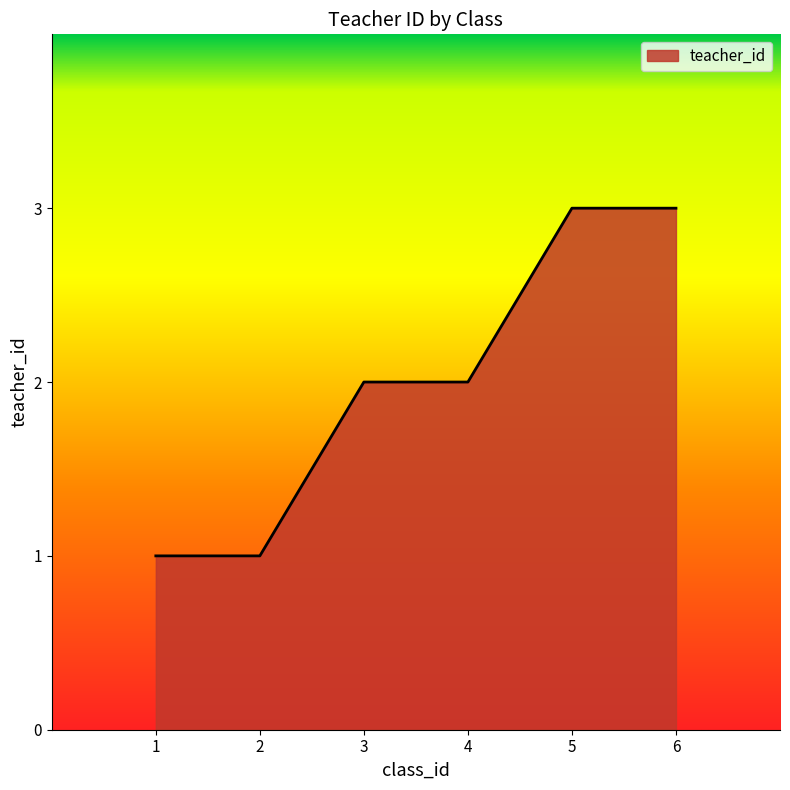

Reading left to right, extract all data points from this chart.

1	1	2	2	3	3